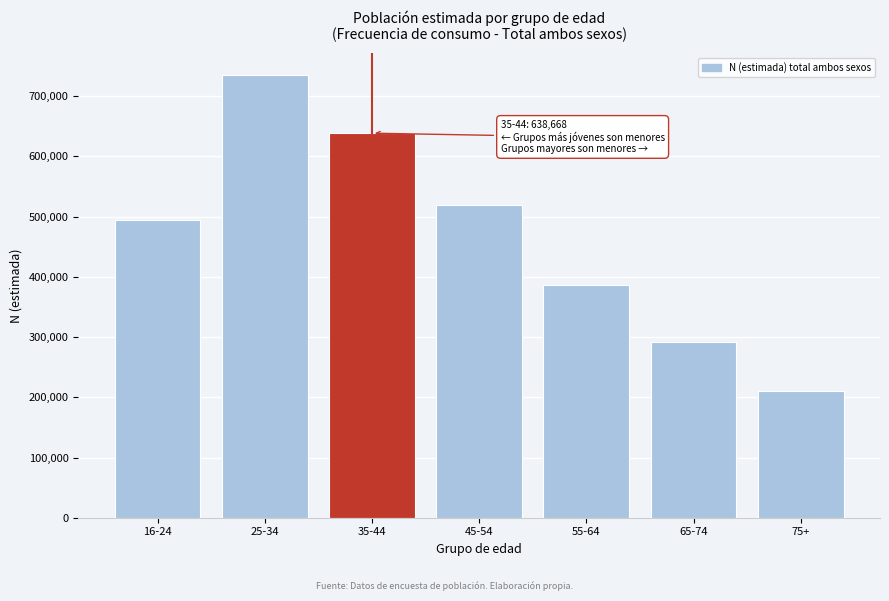

Reading right to left, what are all the values shown in this chart?

209815	292583	386710	519147	638668	734607	494064